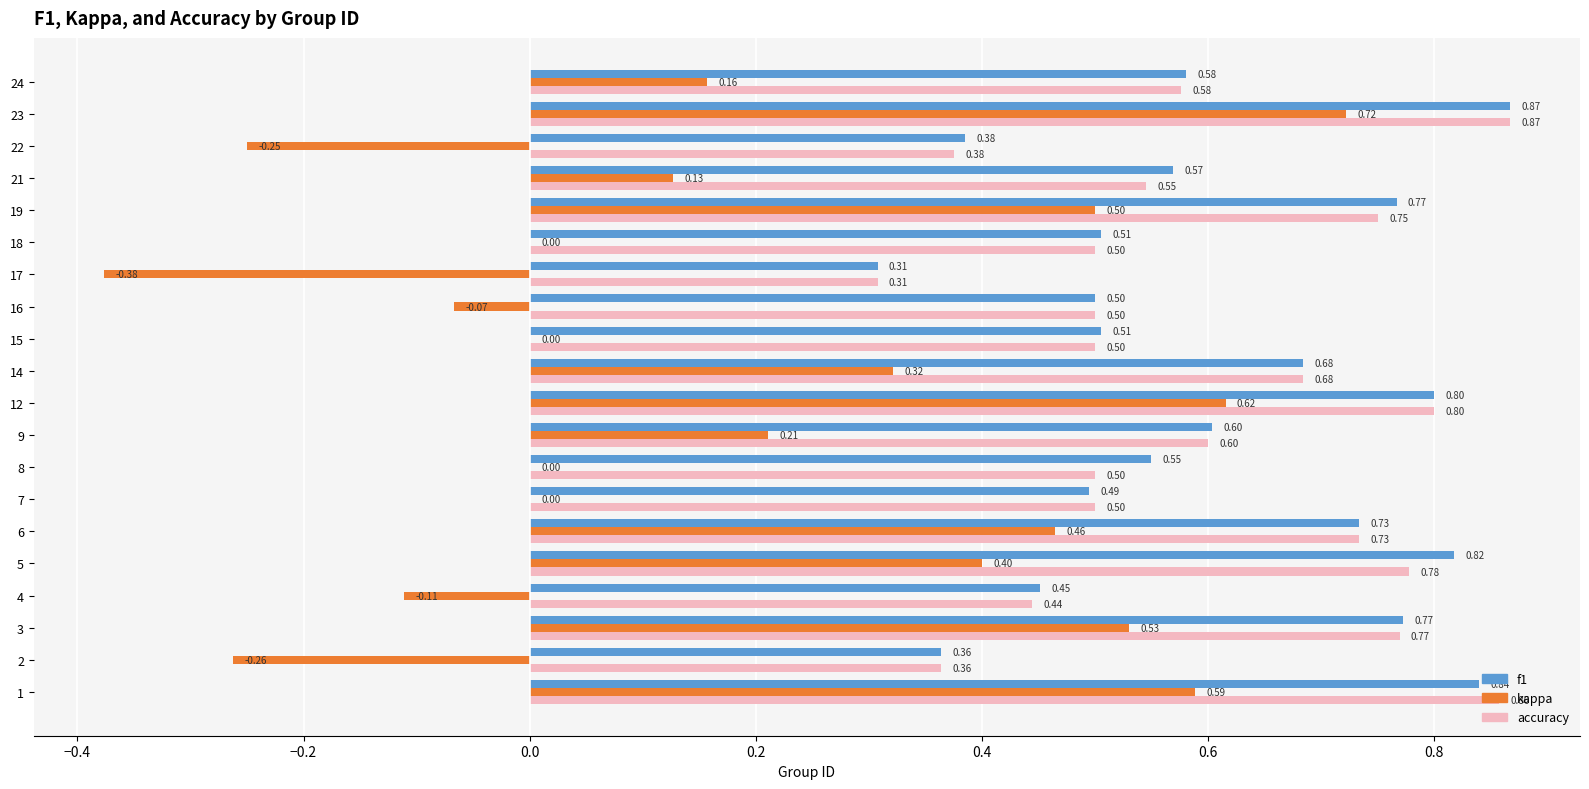

Between 4 and 18, which series saw the biggest shift?

kappa